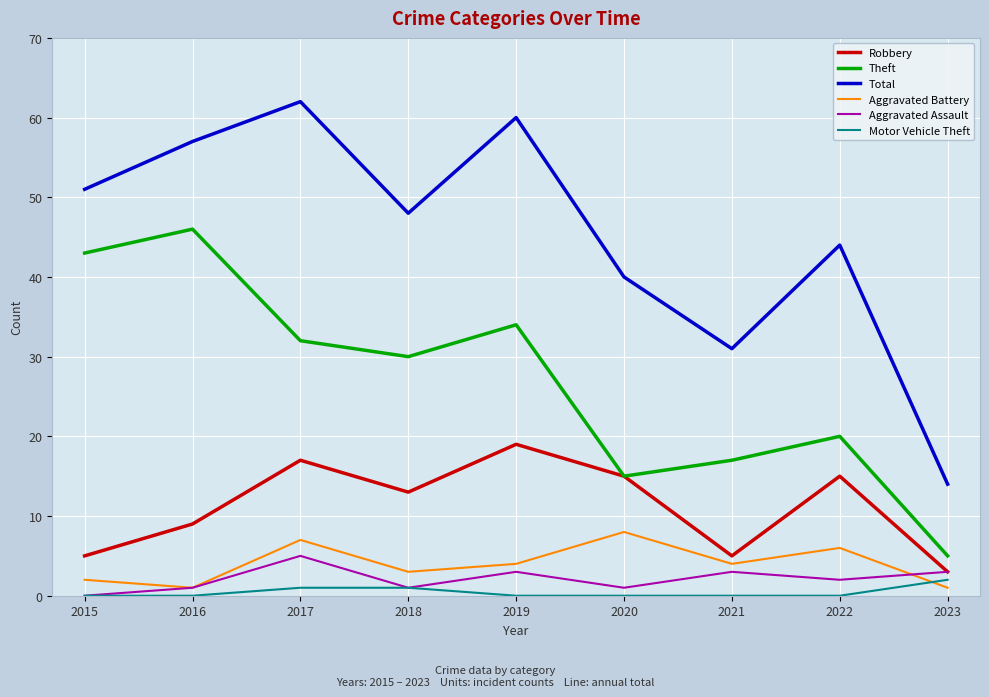

At which label does Aggravated Battery first exceed 4?

2017